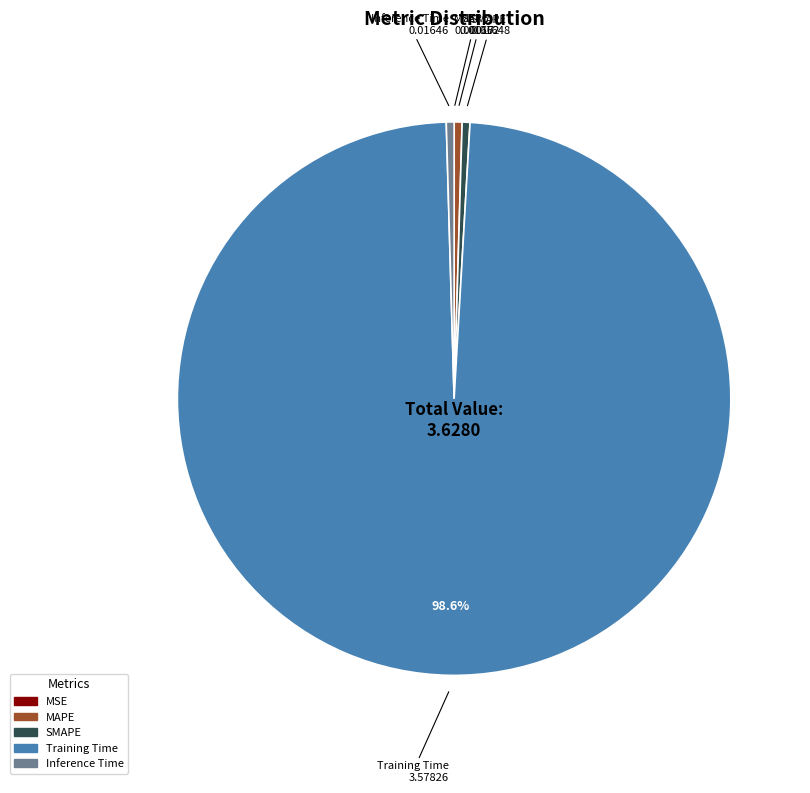

To the nearest percent, what is the average slice percentage?

20%